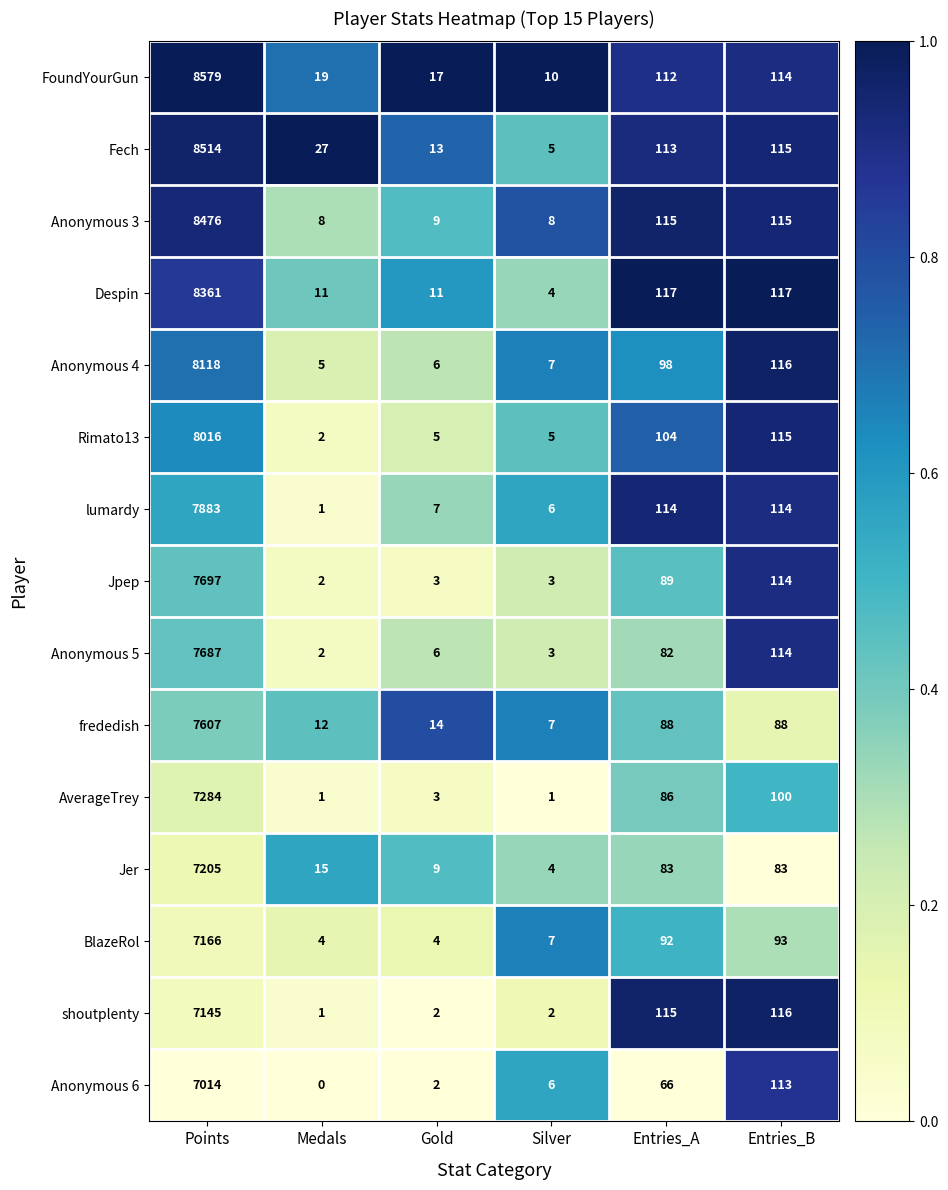

What is the sum of the Anonymous 4 values at Gold and Entries_B?

122